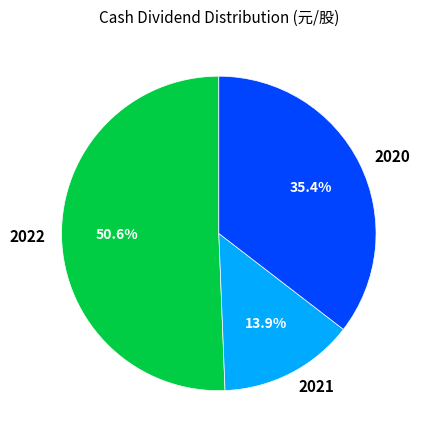

Approximately how many times larger is the value at 2021 compared to 2020?

0.4